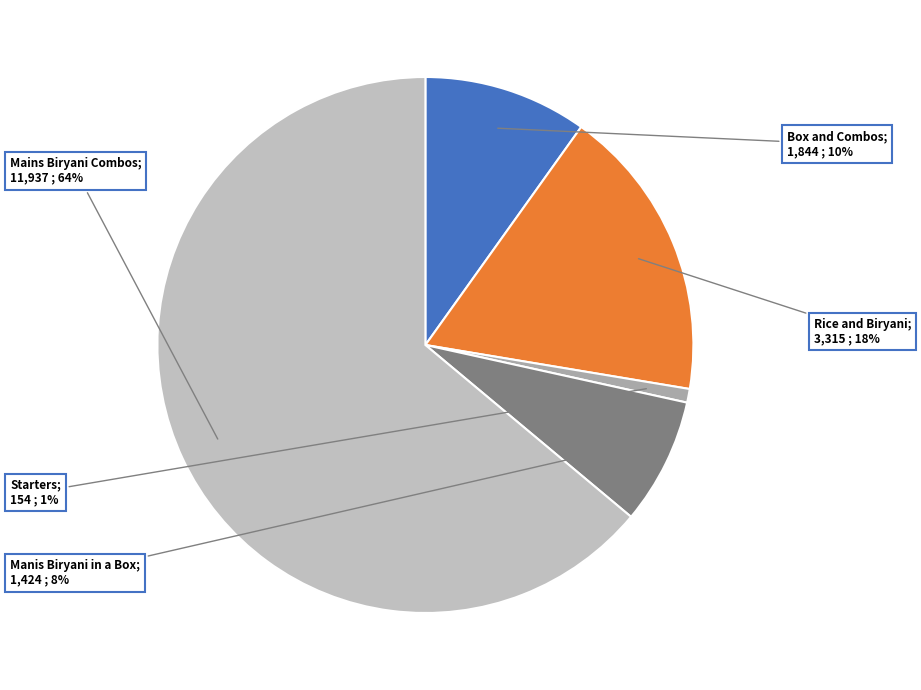

Which slice is the smallest?

Starters